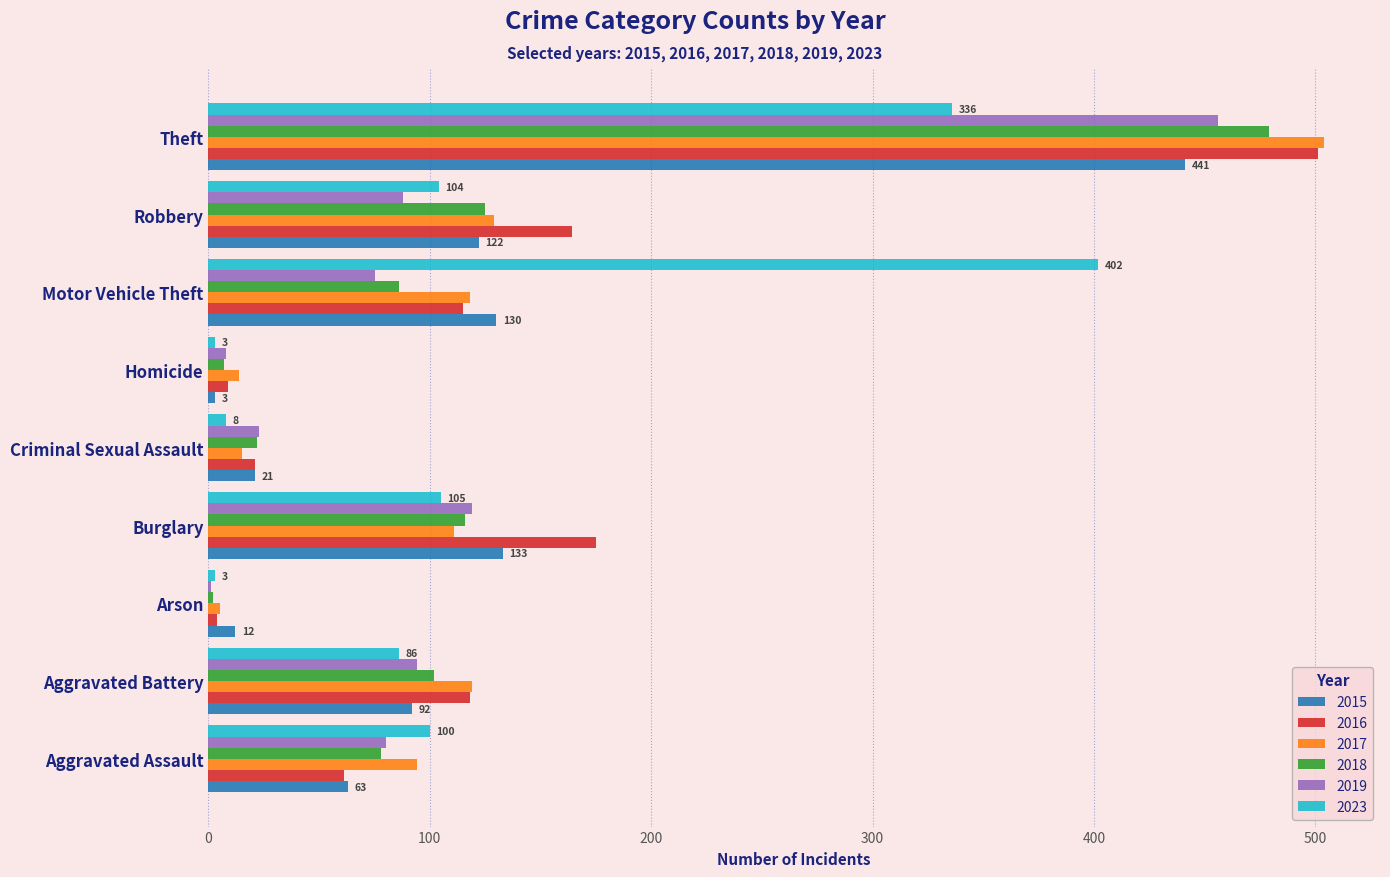

What is the total value across all series at Motor Vehicle Theft?

926